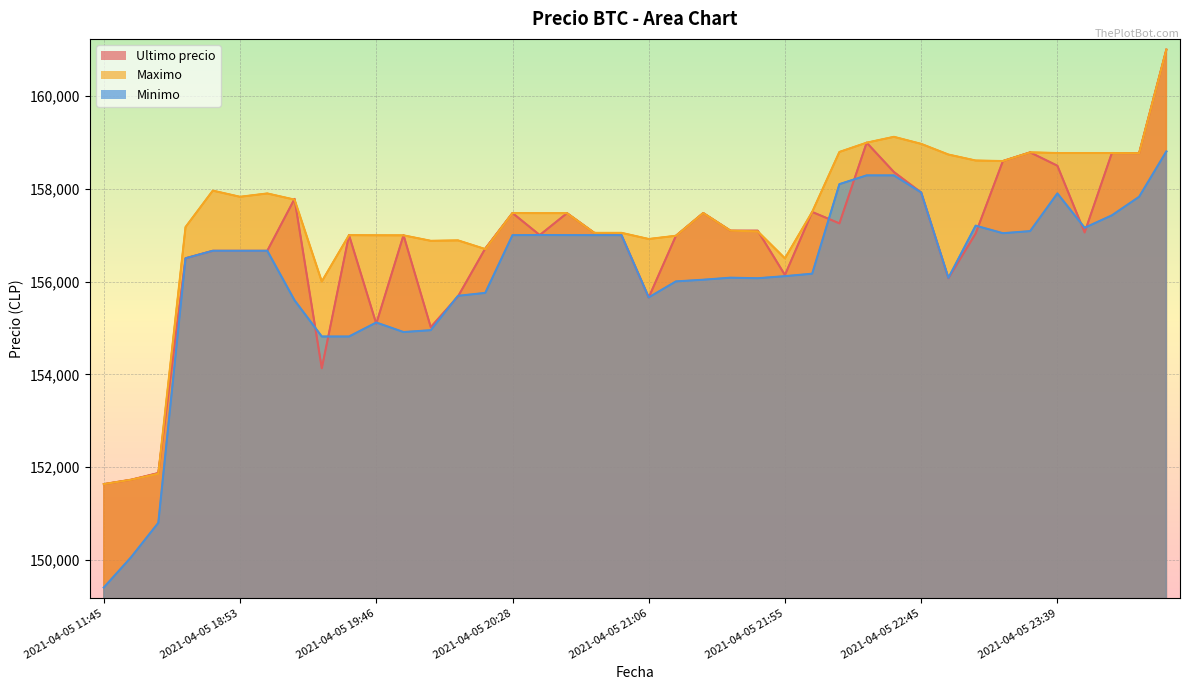

List the series in order of their peak value, highest first.

Ultimo precio, Maximo, Minimo